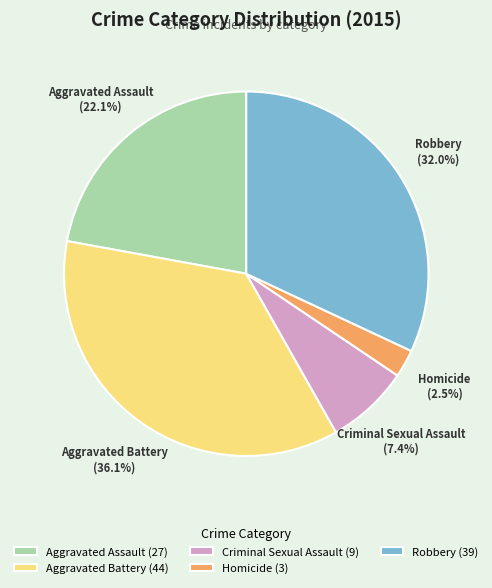

What is the ratio of the value at Criminal Sexual Assault (9) to the value at Aggravated Assault (27)?

0.3